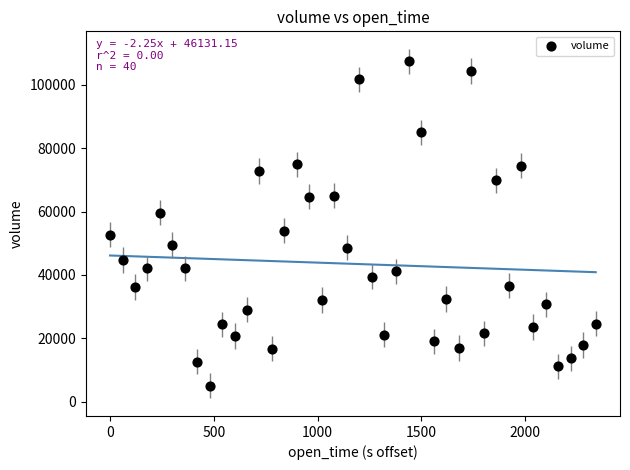

What Y value in the scatter plot is closest to 56169?

54001.9